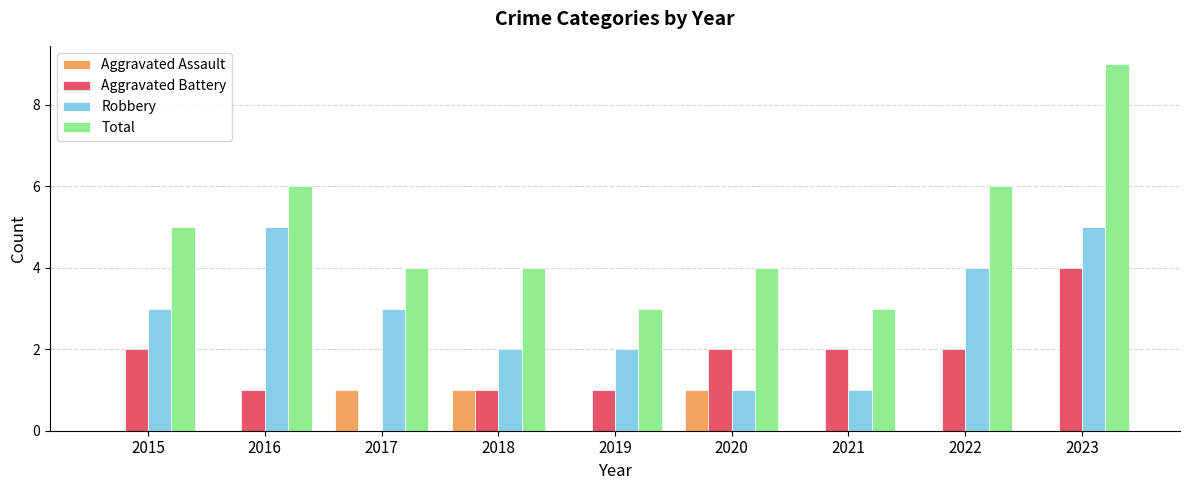

Between 2015 and 2016, which series saw the biggest shift?

Robbery